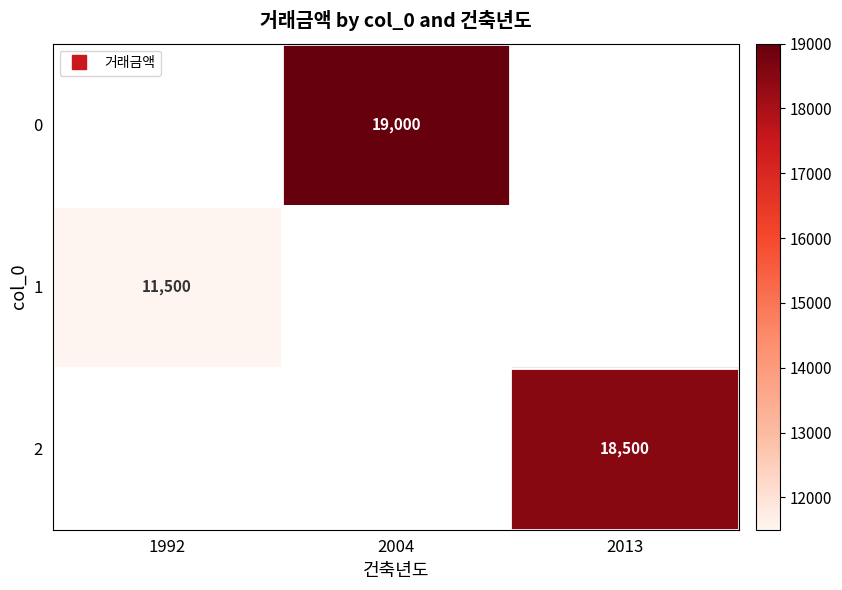

How many positive values does the 2 series have?

1